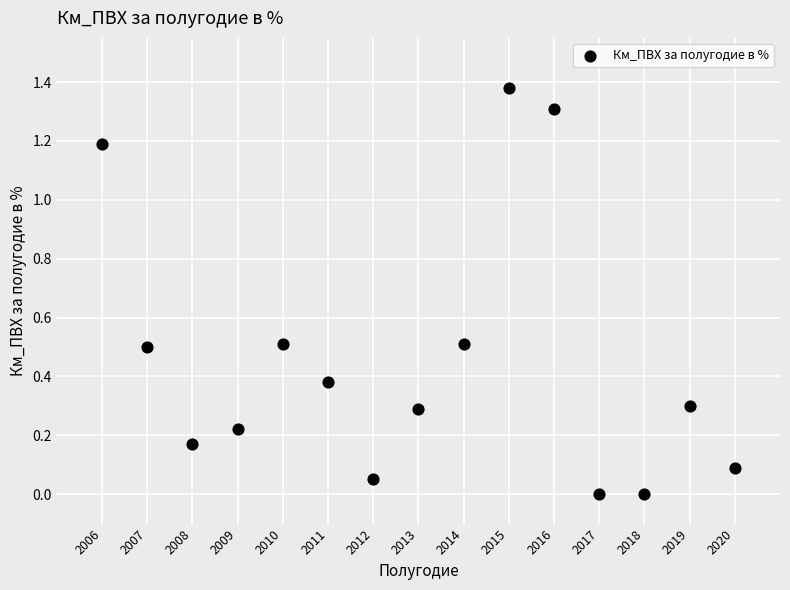

What is the range of X values (max minus min)?

14.0